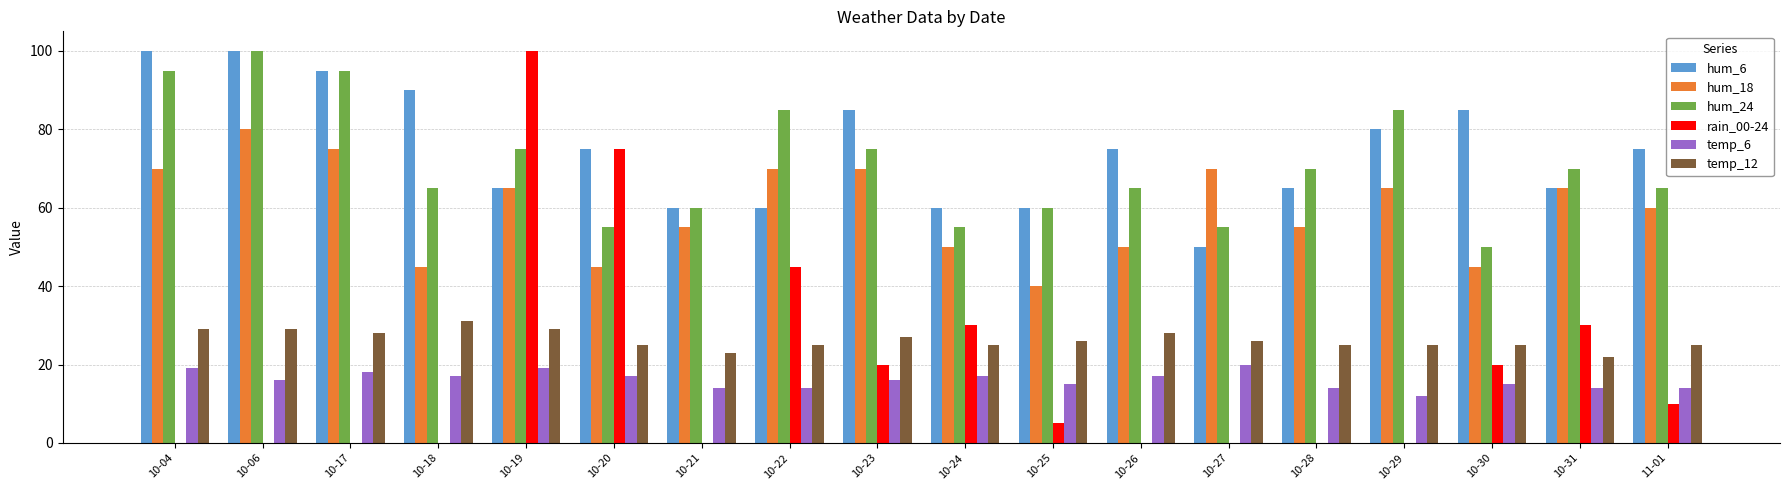

The rain_00-24 series shows 0 at 10-04. True or false?

True